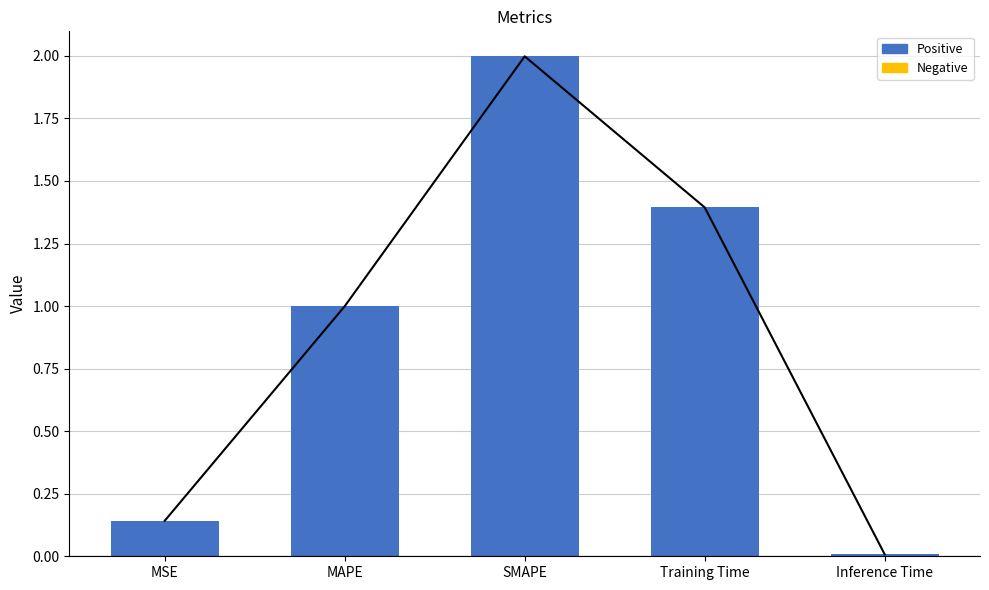

What position from the right is Training Time?

2